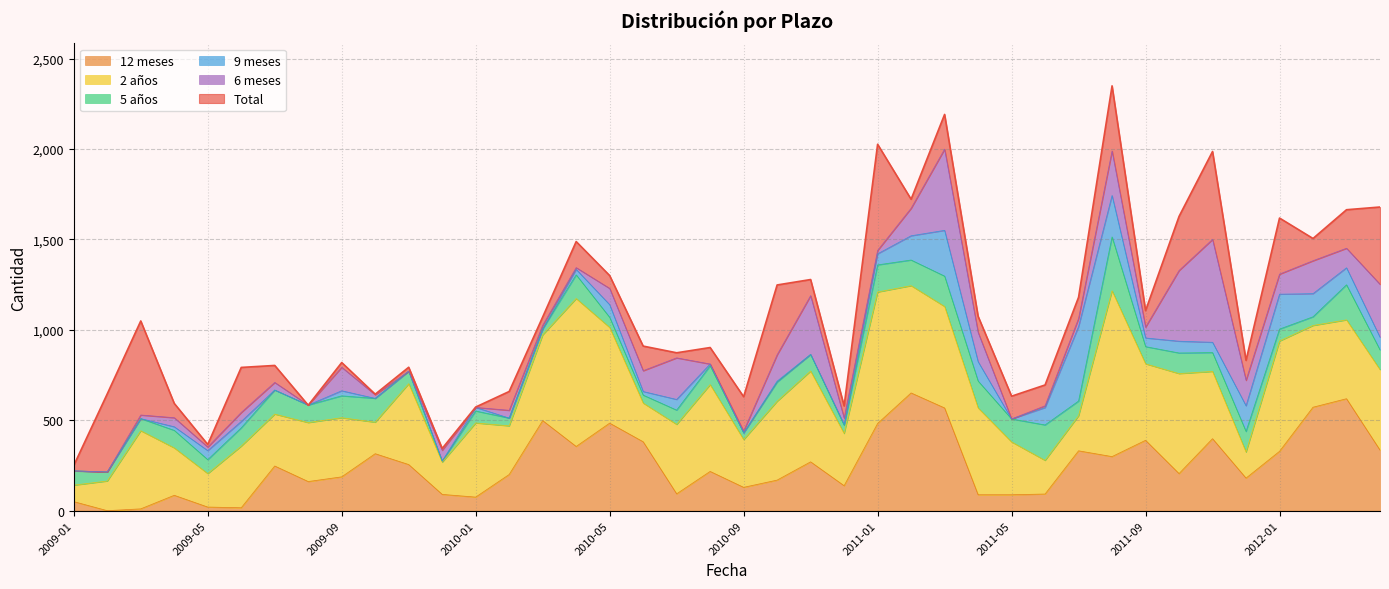

What is the average value of the 12 meses series?

252